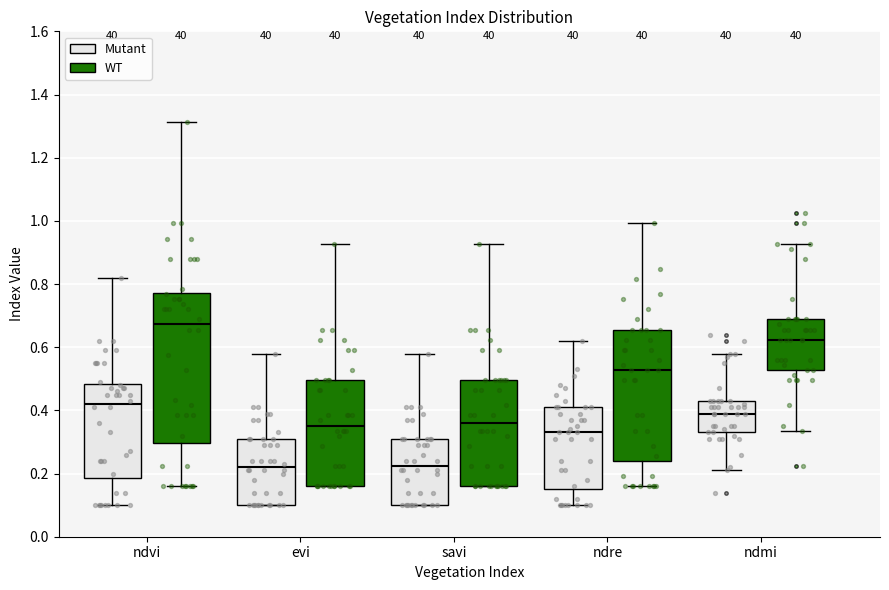

Where is the lower edge of the box for savi (WT) on the y-axis? The values are not printed on the chart, so give them approximately, as read against the axis.

0.16